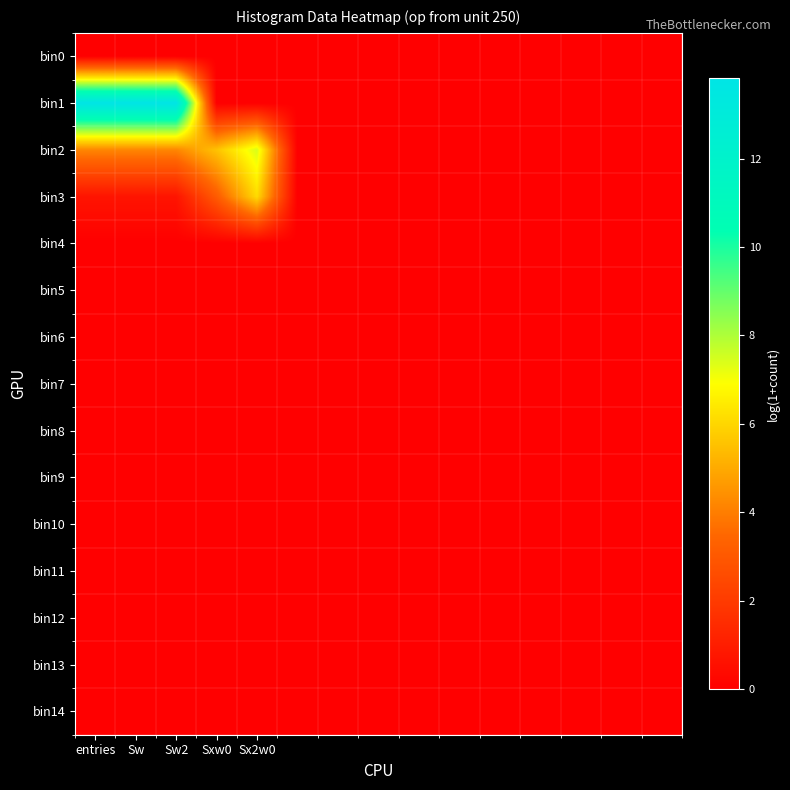

At which category is the sum across all series the highest?

entries